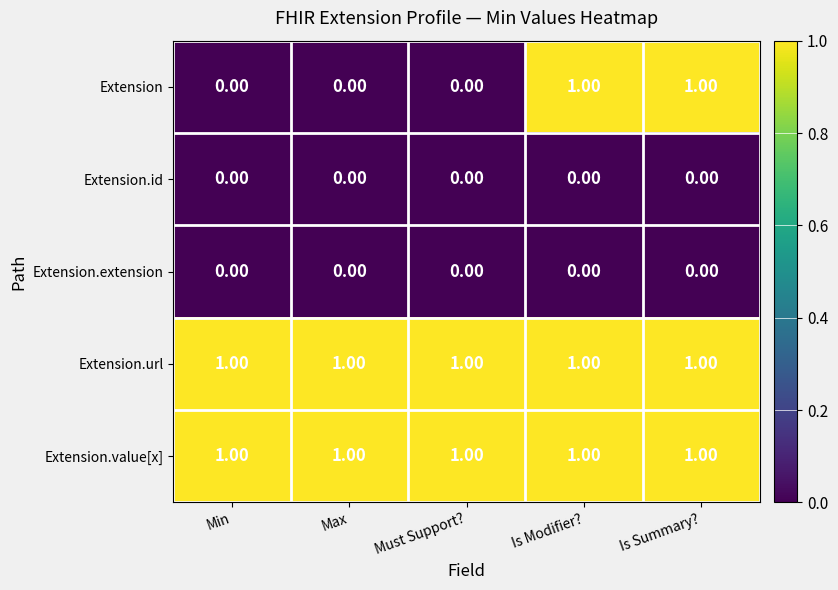

What is the total value across all series at Is Modifier??

3